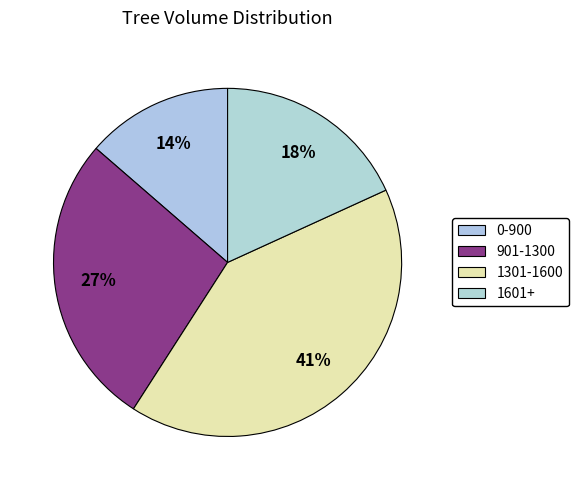

Does any single category account for the majority?

No